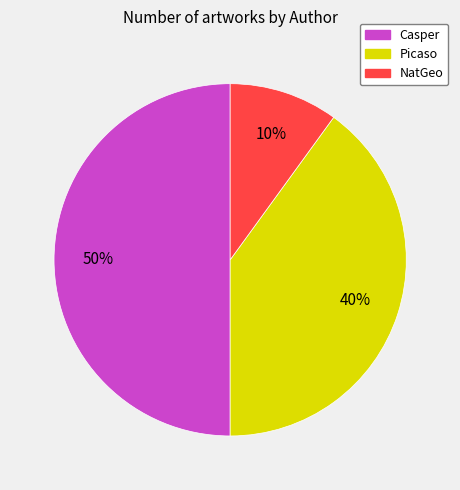

Rank the categories by value from highest to lowest.

Casper, Picaso, NatGeo